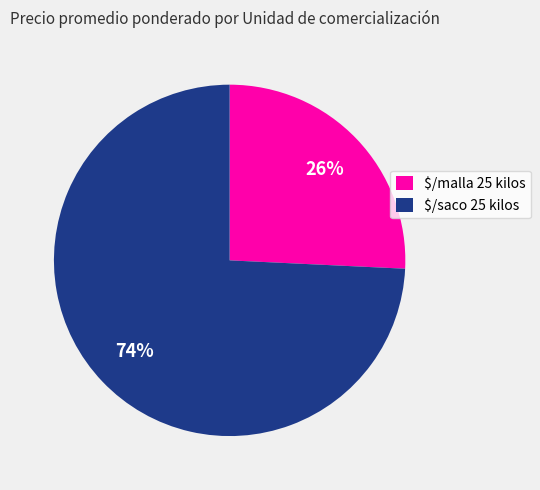

True or false: $/saco 25 kilos accounts for 59% of the total.

False